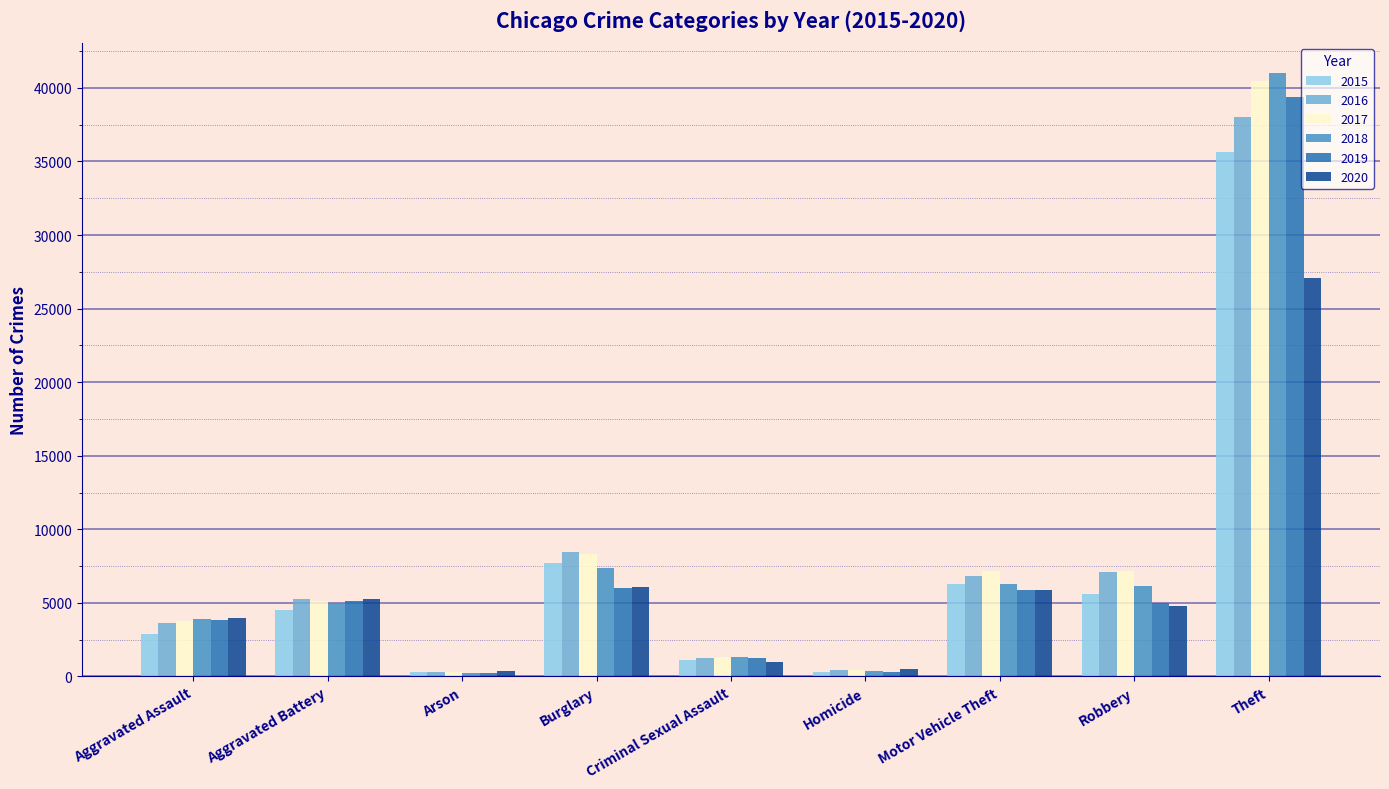

Rank the series at Theft from highest to lowest value.

2018, 2017, 2019, 2016, 2015, 2020